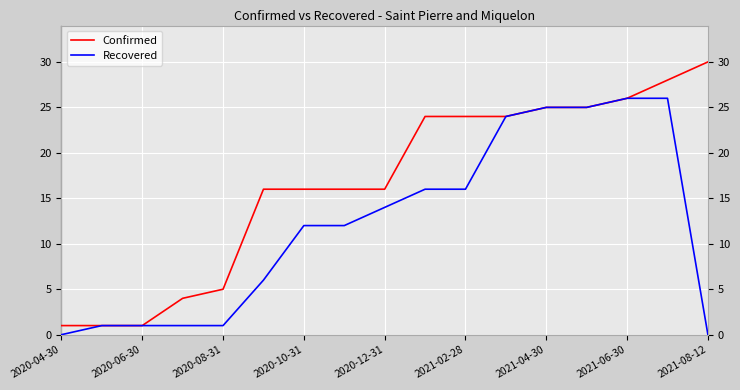

Reading left to right, transcribe all the data shown in this chart.

Confirmed: 1	1	1	4	5	16	16	16	16	24	24	24	25	25	26	28	30
Recovered: 0	1	1	1	1	6	12	12	14	16	16	24	25	25	26	26	0